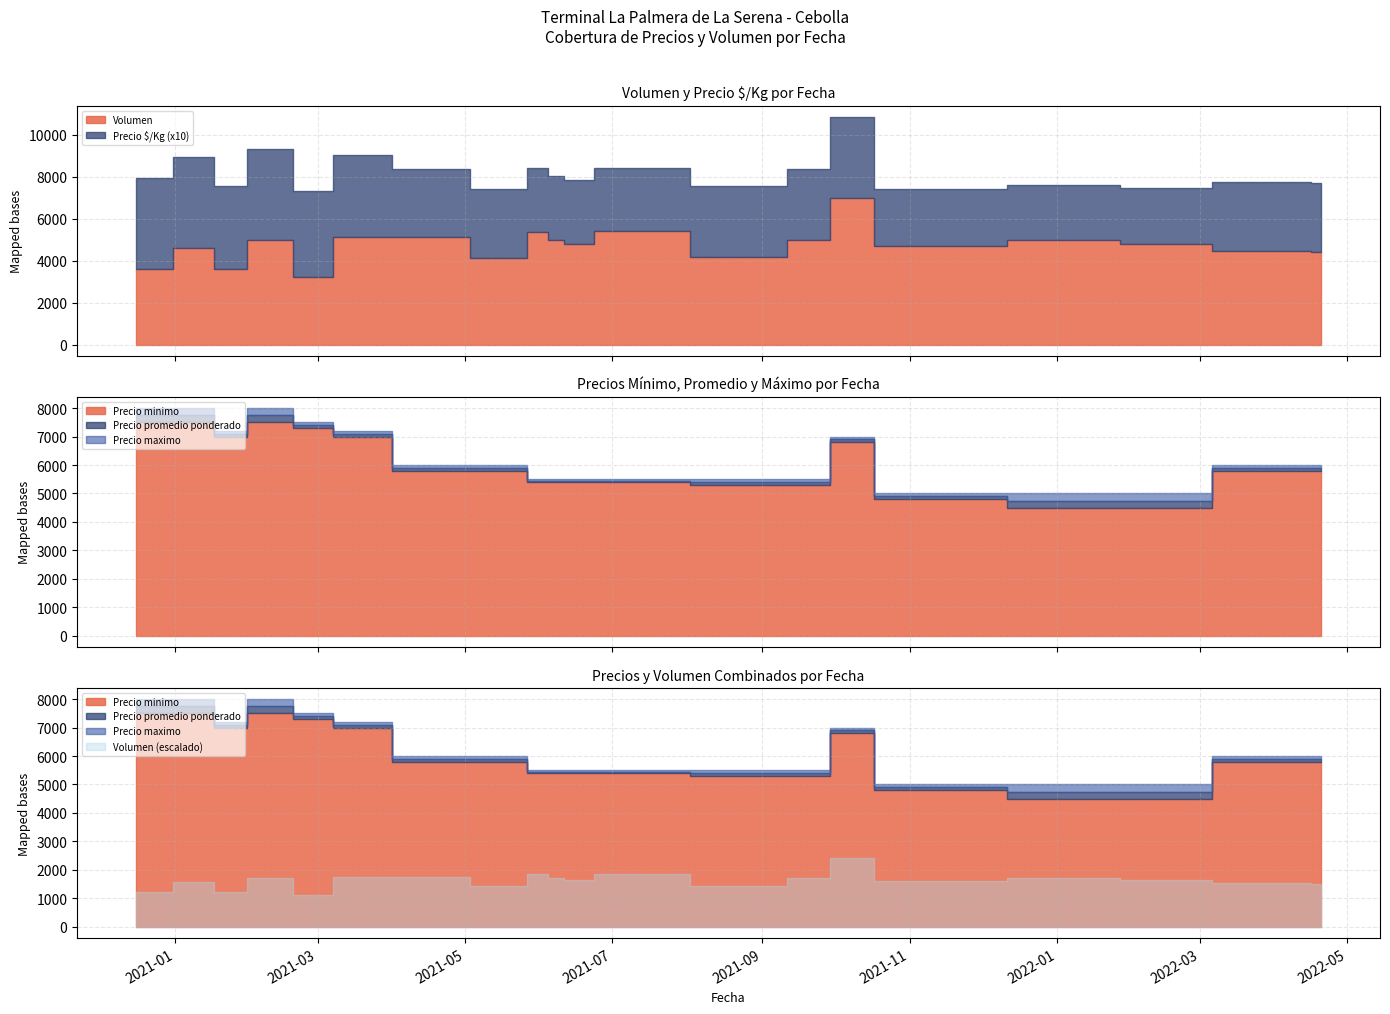

True or false: Volumen and Precio maximo cross at least once.

False